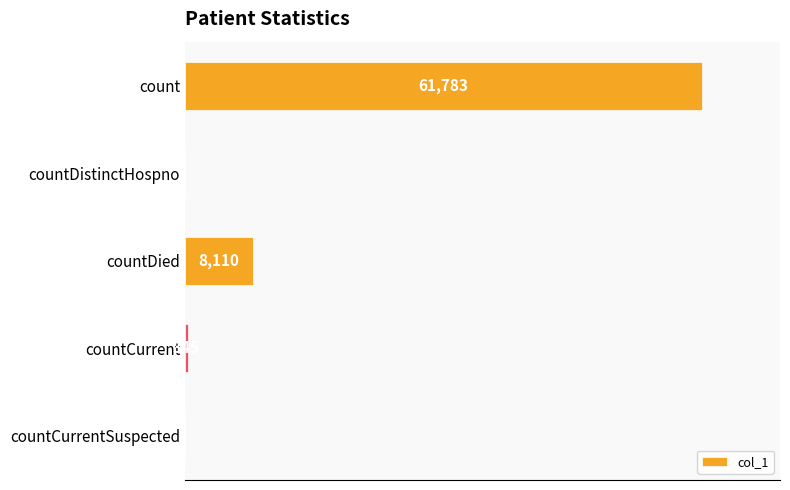

Are the bars horizontal?

Yes